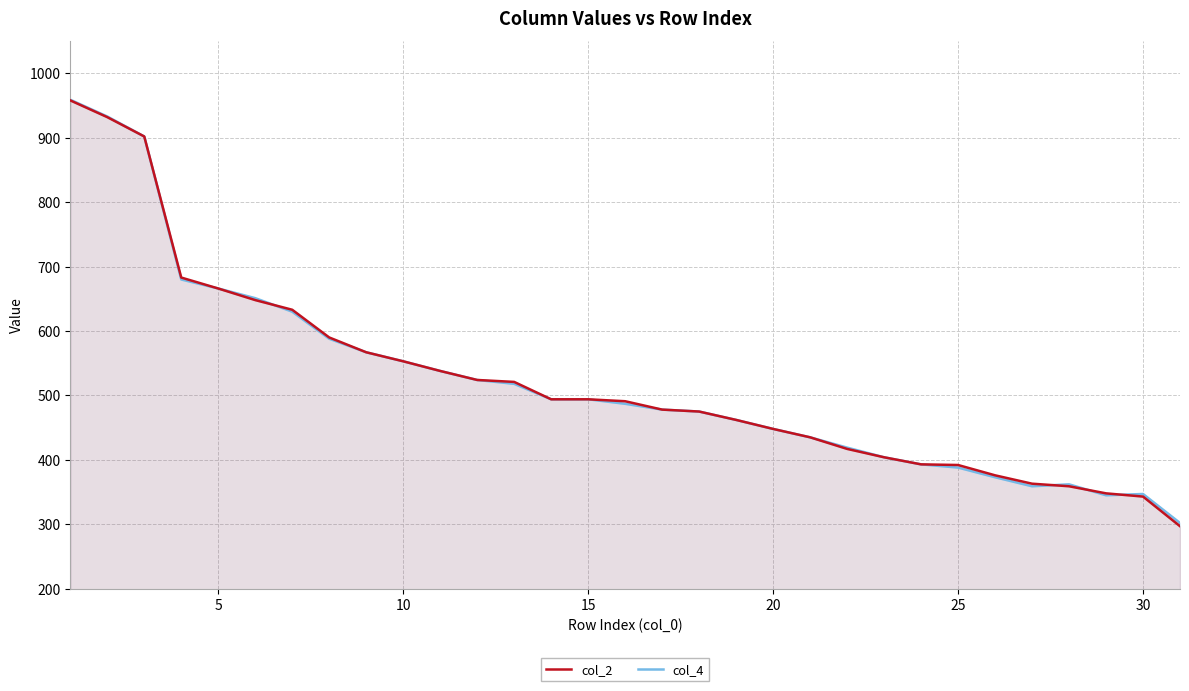

True or false: col_4 has more than 2 interior local peaks.

False